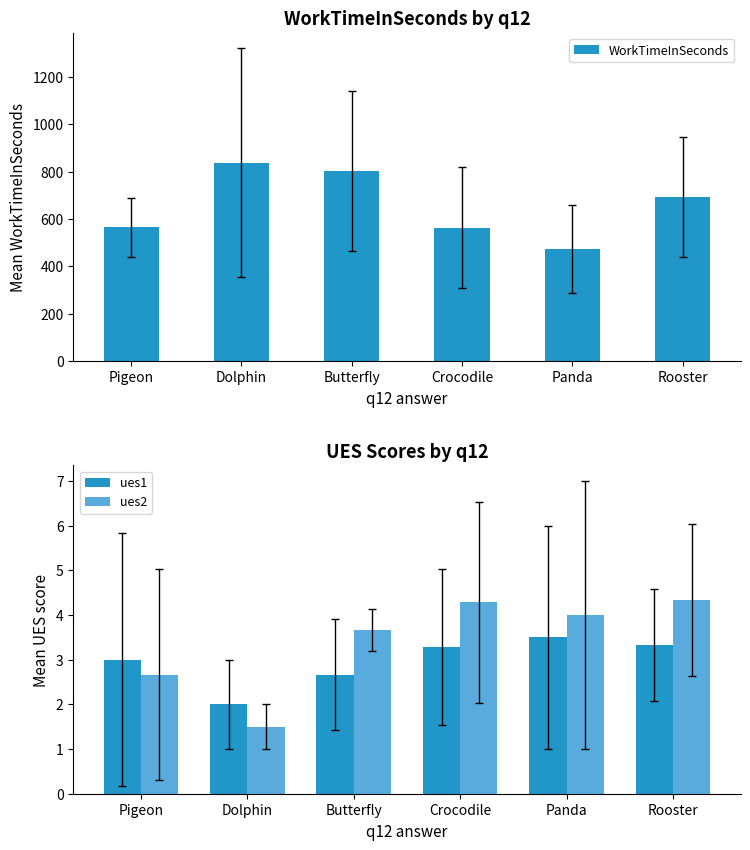

Which category has the lowest value in the WorkTimeInSeconds series?

Panda